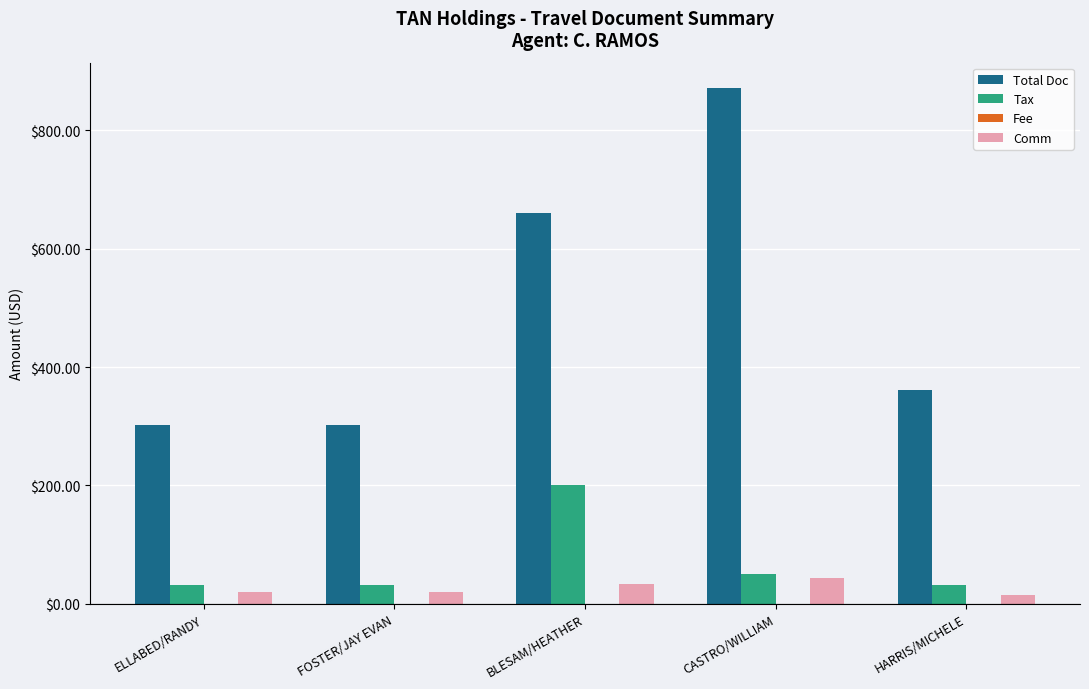

How many categories are shown in the chart?

5